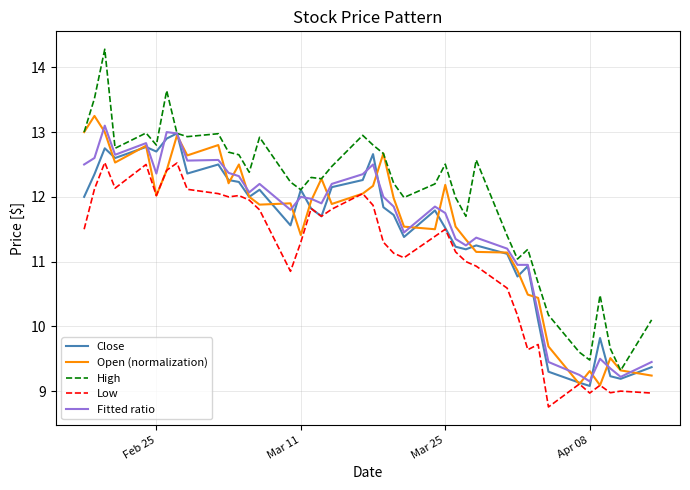

What is the difference between the maximum and second lowest values in the Low series?

3.6